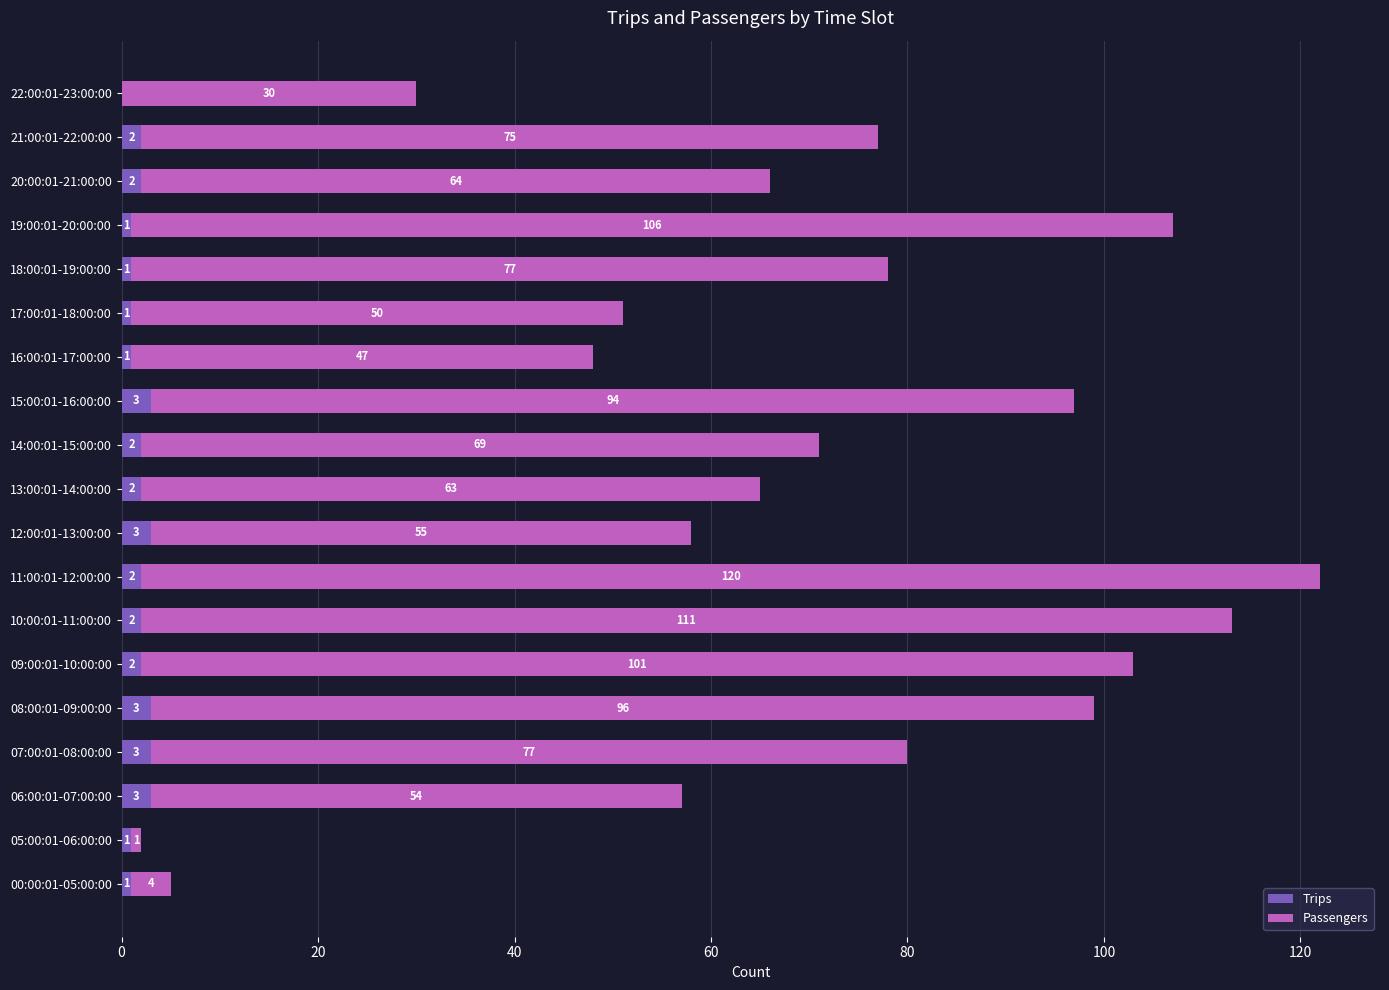

At which category is the sum across all series the highest?

11:00:01-12:00:00